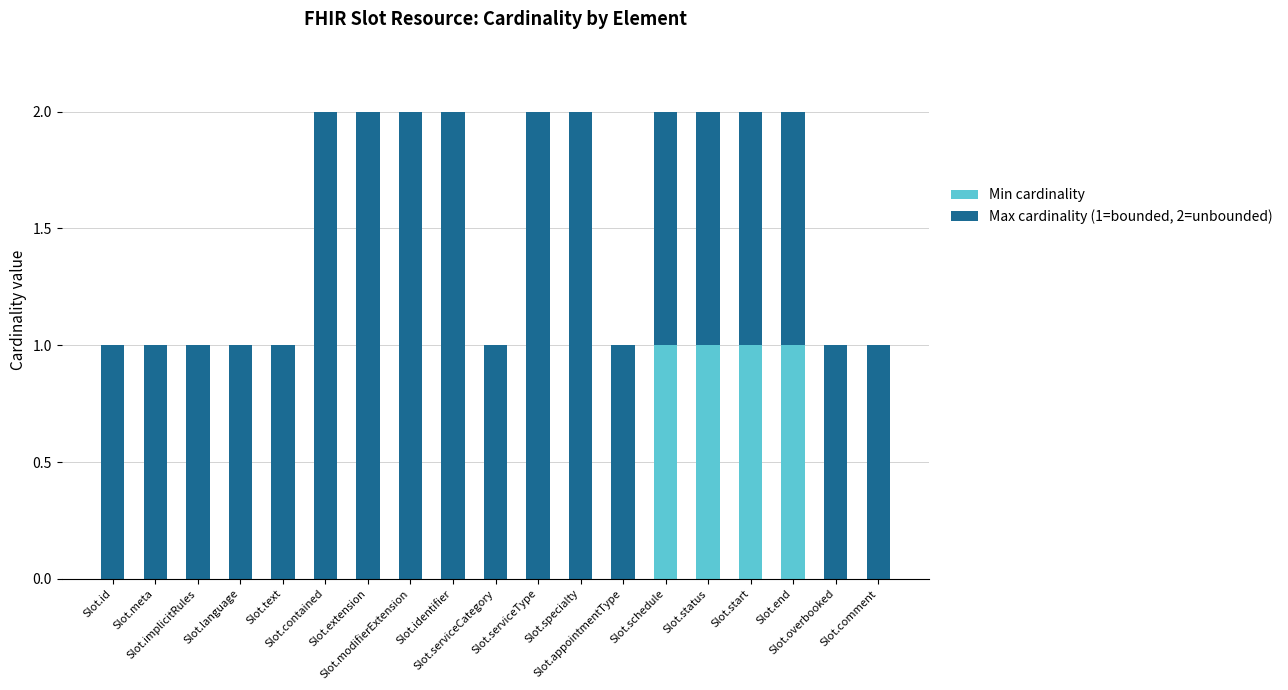

Rank the series by their average value, from lowest to highest.

Min cardinality, Max cardinality (1=bounded, 2=unbounded)